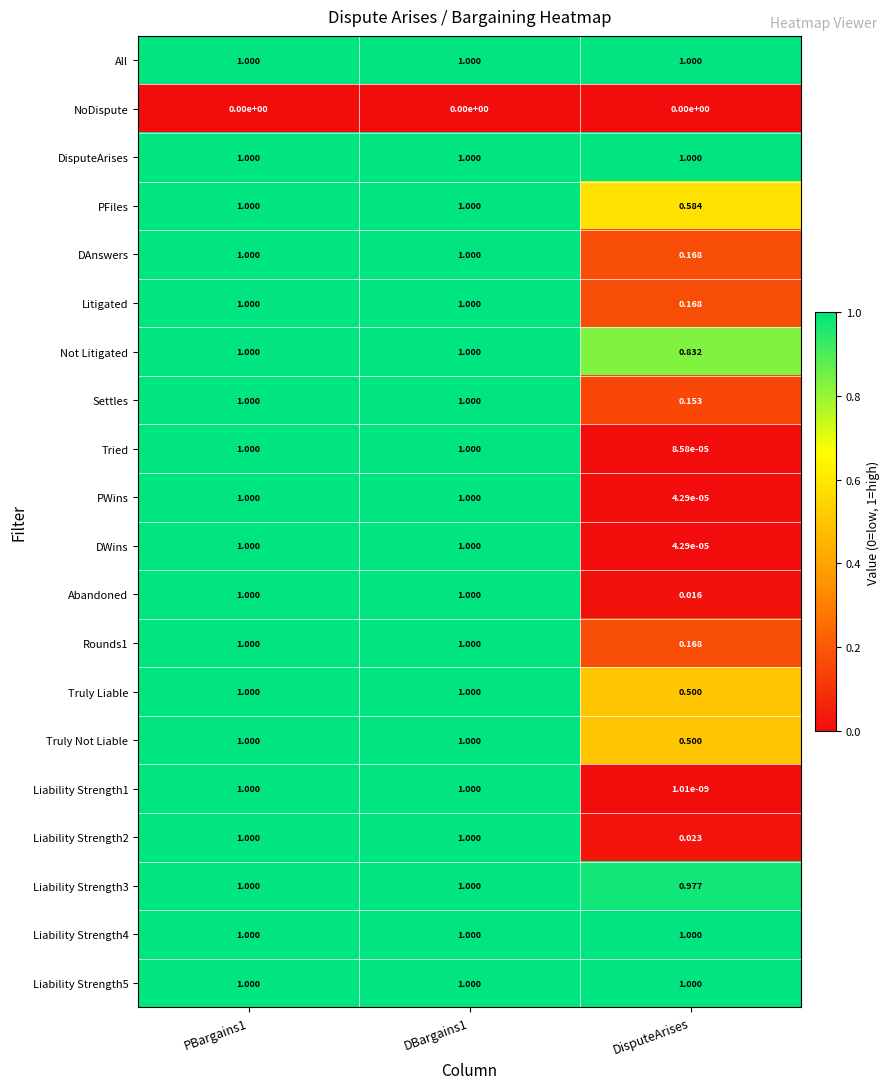

Is the value of Truly Liable at PBargains1 greater than the value of PFiles at DisputeArises?

Yes